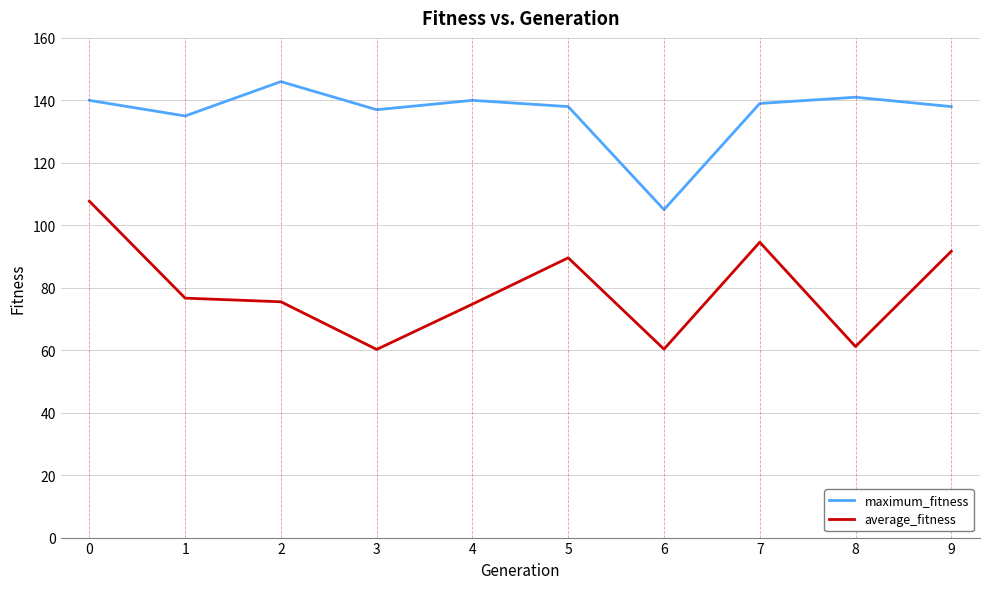

Is it true that maximum_fitness equals 60.9 at 5?

False